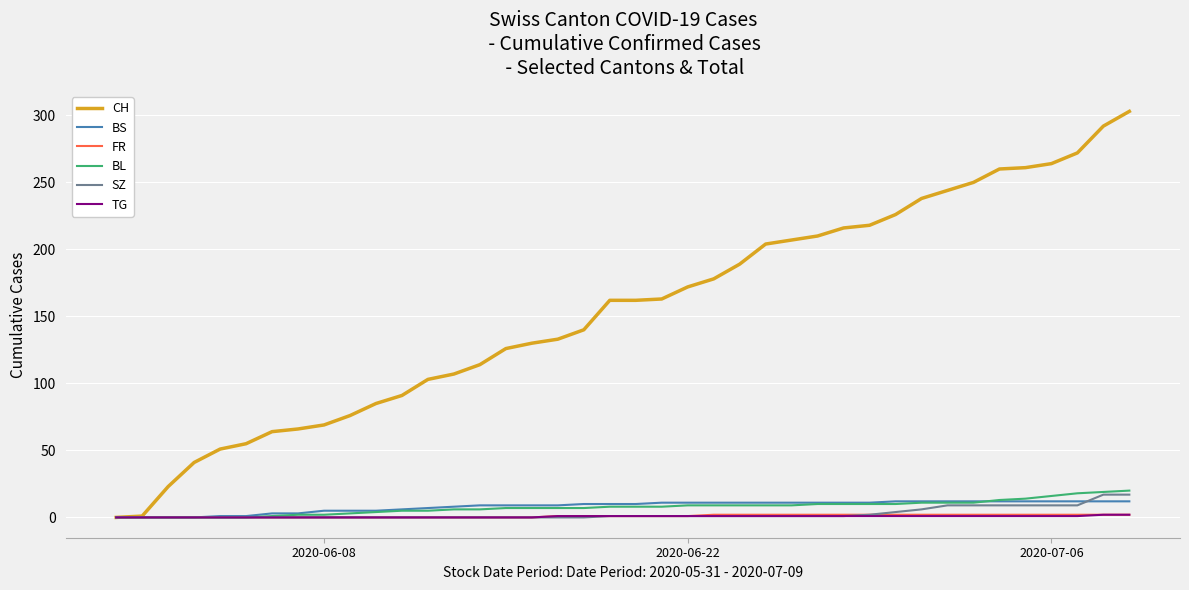

Which series has the largest total across all categories?

CH